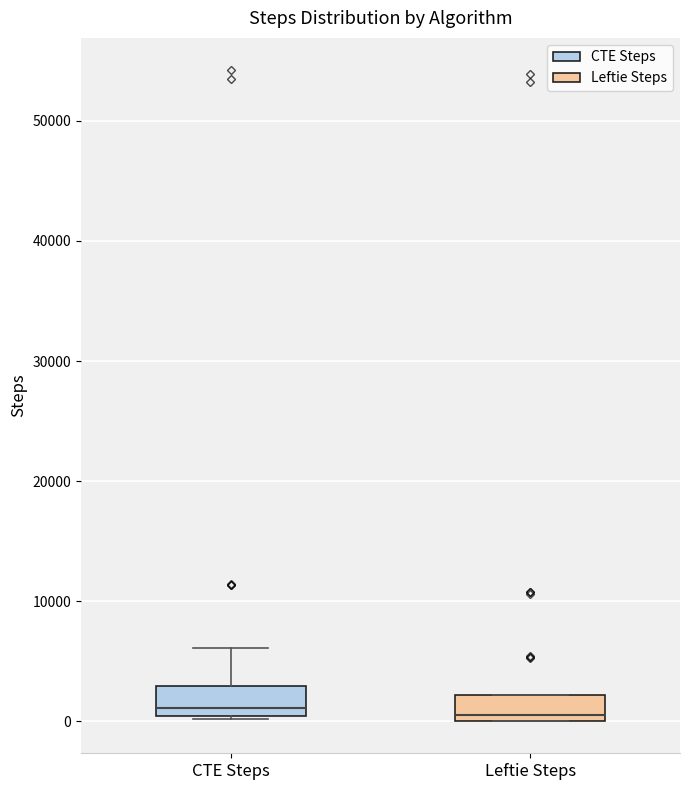

Where does the median line of the box for CTE Steps sit on the y-axis? The values are not printed on the chart, so give them approximately, as read against the axis.

1000